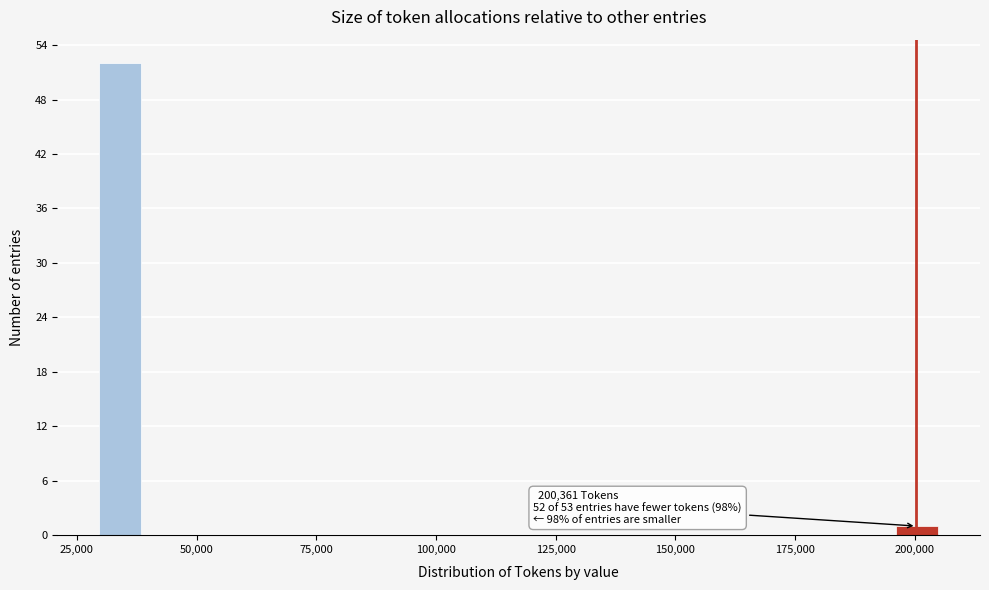

Around what value on the x-axis is the tallest bar? Give the approximate position of its centre, as read against the axis.

35000